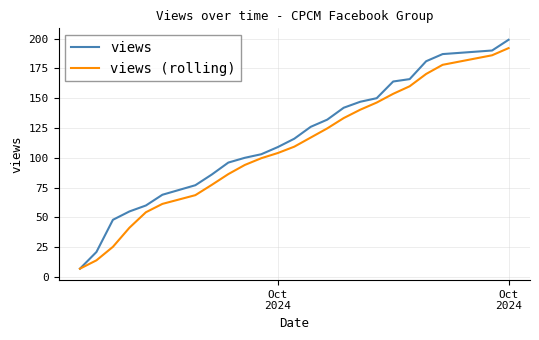

Rank the series by their maximum value, from lowest to highest.

views (rolling), views